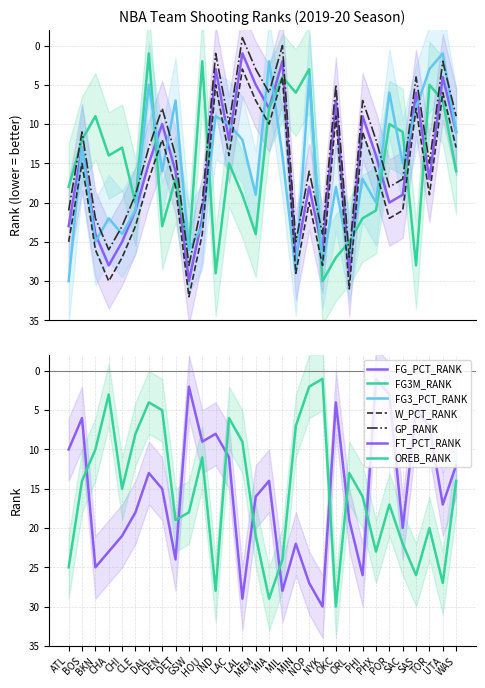

After their last crossing, which series has the higher values: FT_PCT_RANK or OREB_RANK?

OREB_RANK